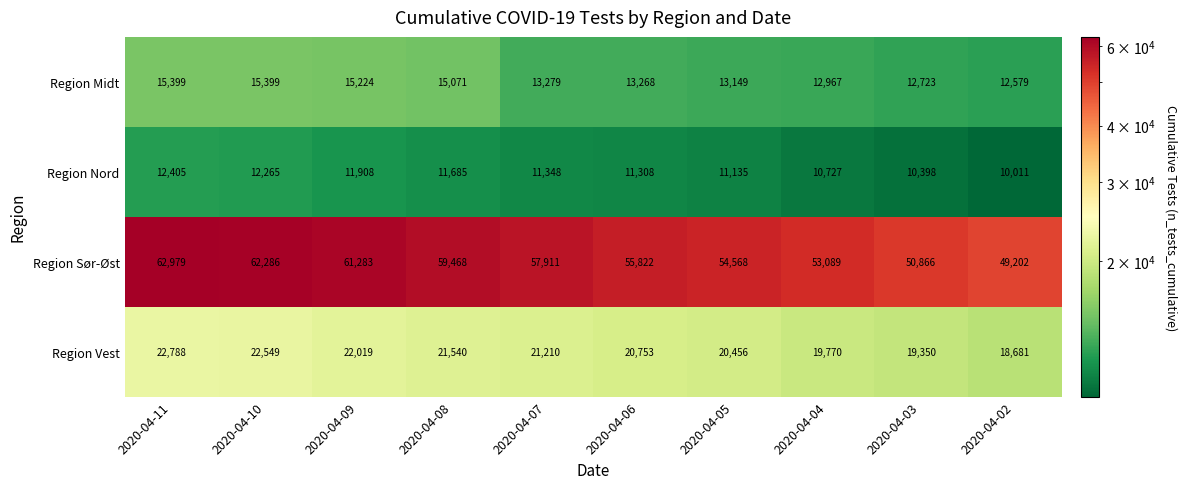

What is the maximum value shown in the chart?

62979